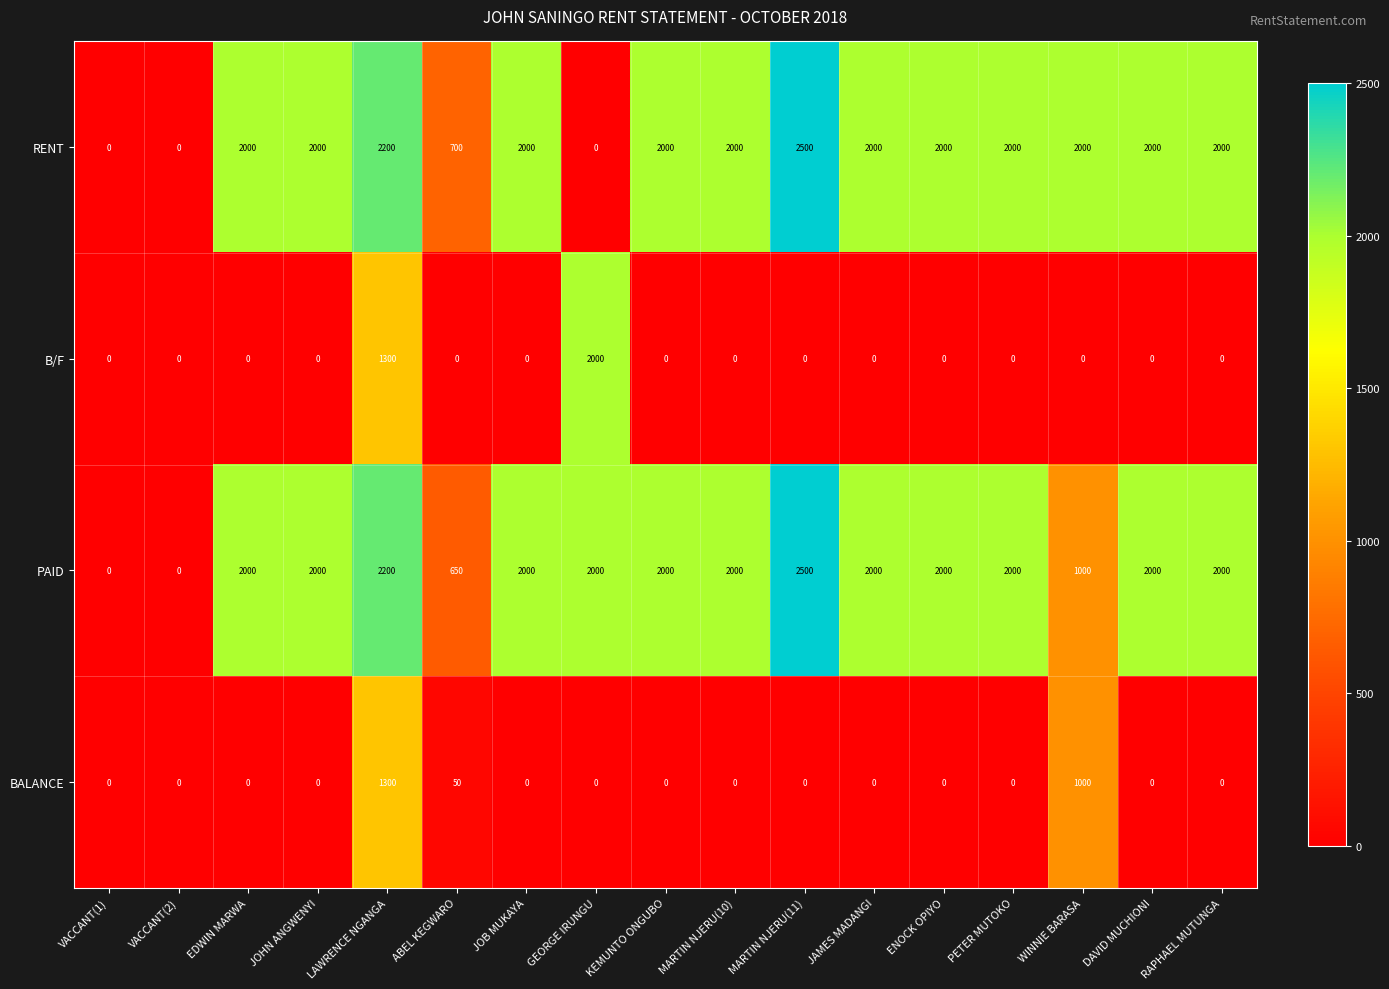

Which series has the largest total across all categories?

PAID